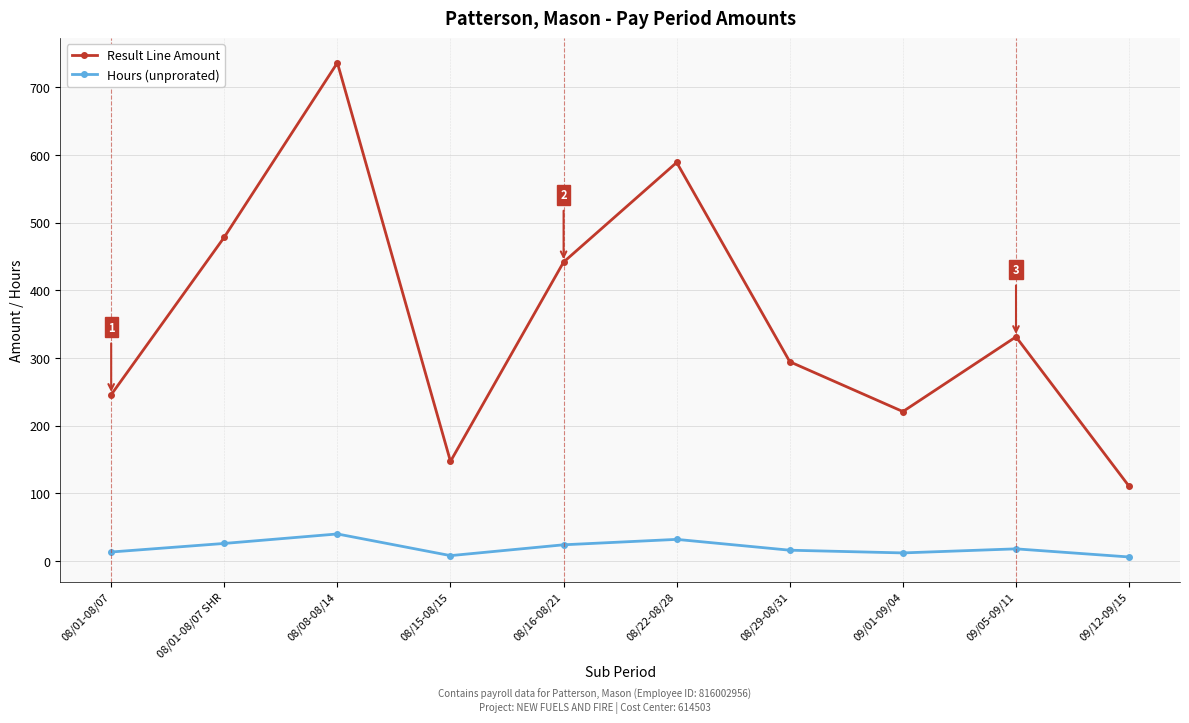

At which label does Result Line Amount reach its minimum?

09/12-09/15